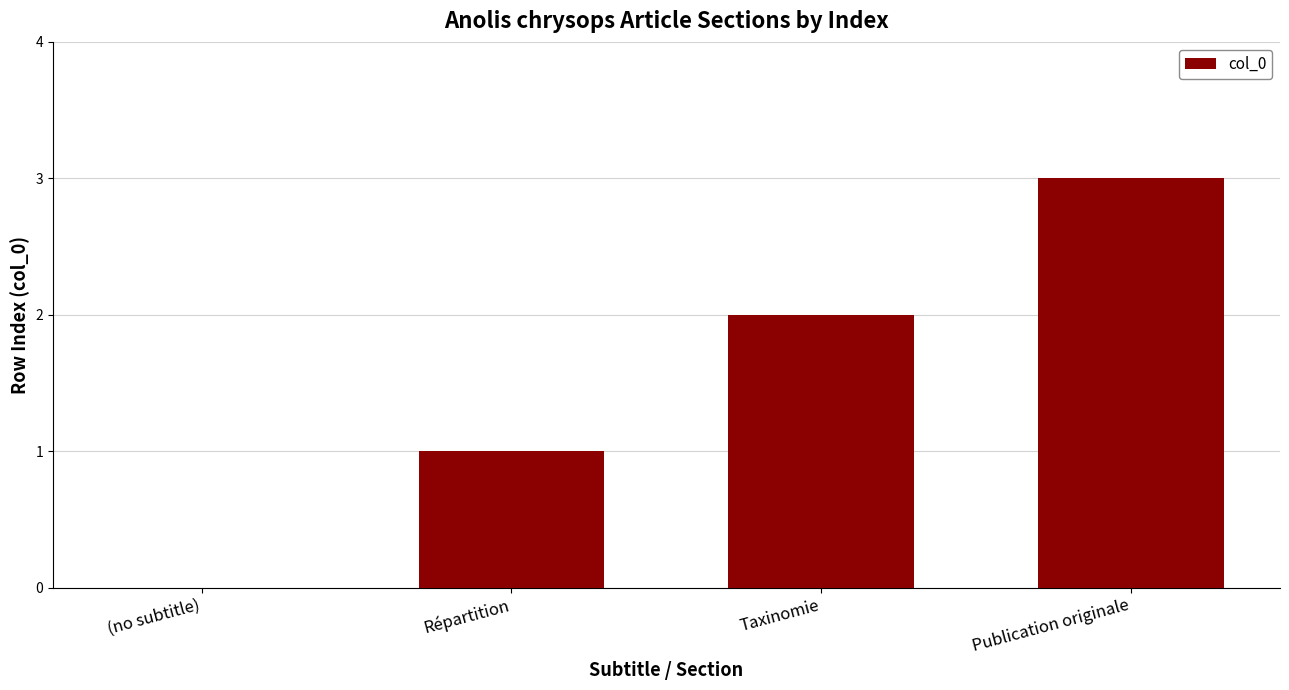

Which category has the highest value across all series?

Publication originale